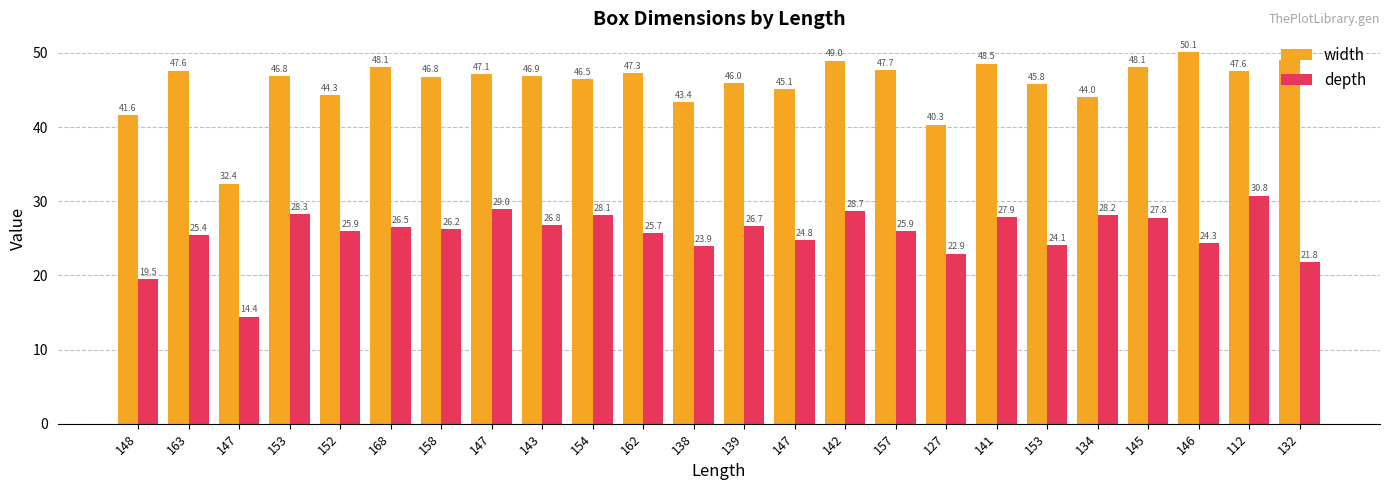

How many groups of bars are there?

24